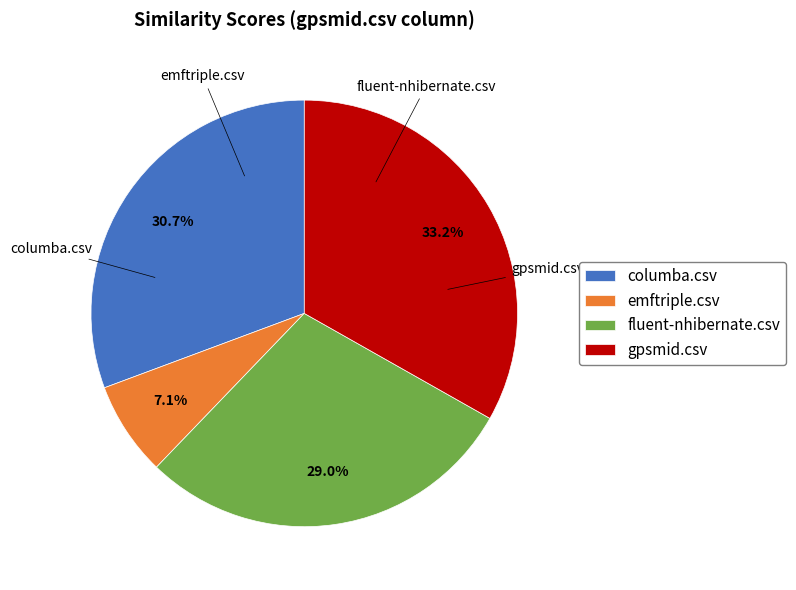

Is emftriple.csv the majority of the pie?

No